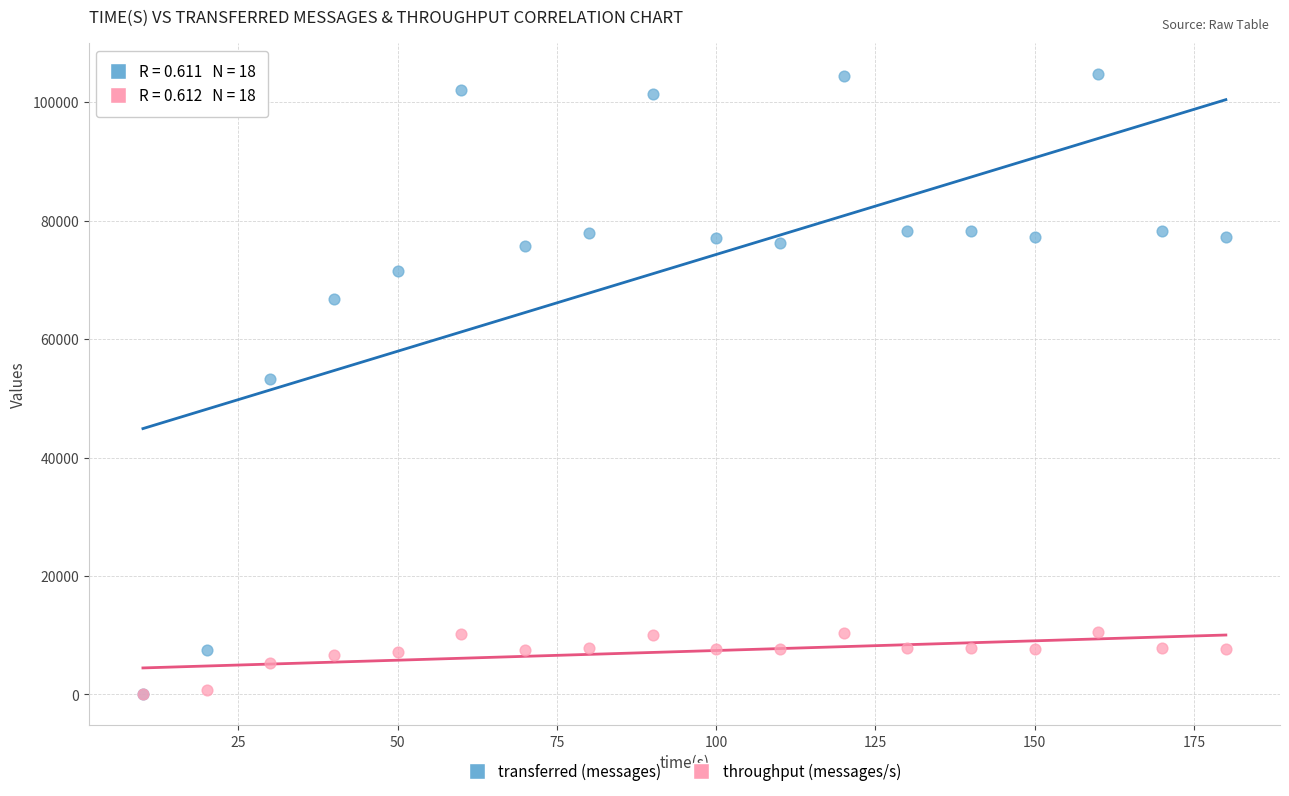

What are all the series names shown in the legend?

transferred (messages), throughput (messages/s)